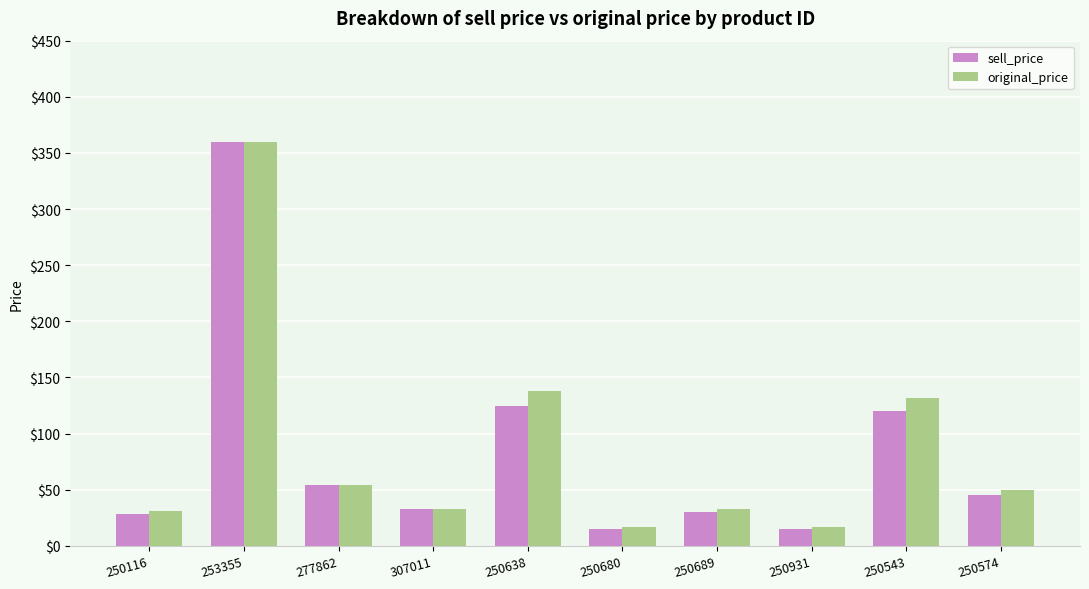

What is the highest value of the original_price series?

360